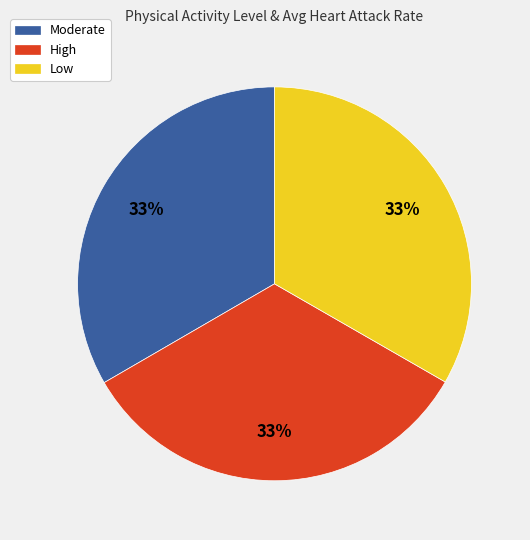

Is there any slice that represents more than half of the pie?

No